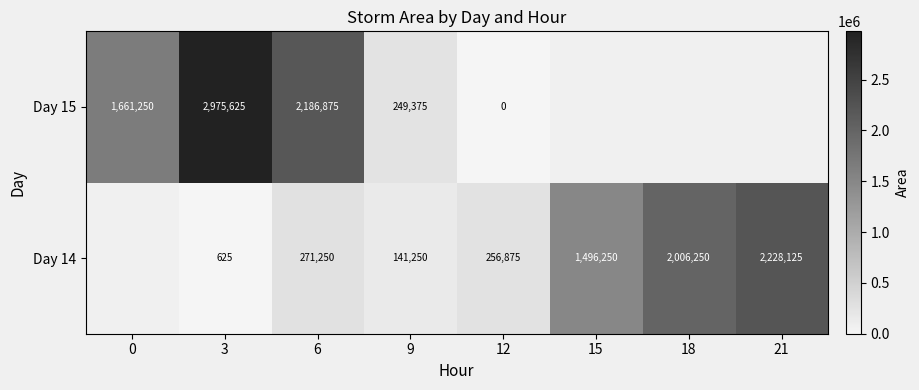

At which category is the sum across all series the highest?

3